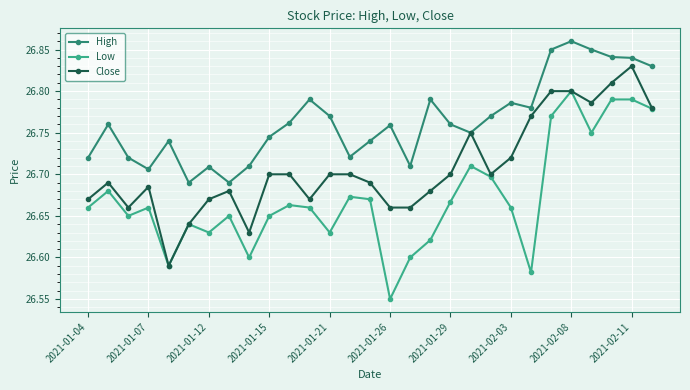

Does the chart display data point markers on the line(s)?

Yes